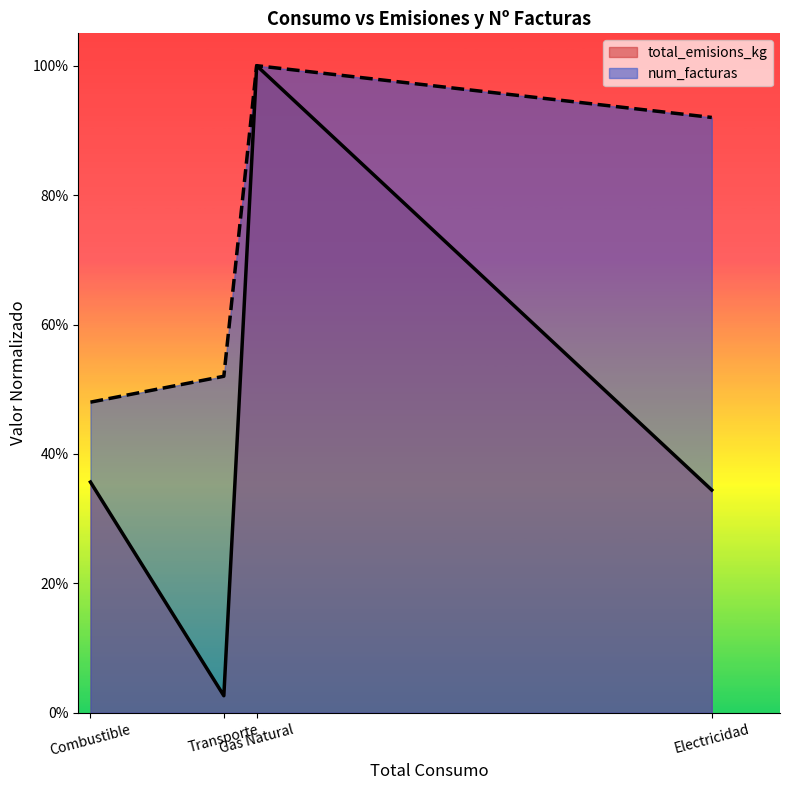

What are all the series names shown in the legend?

total_emisions_kg, num_facturas